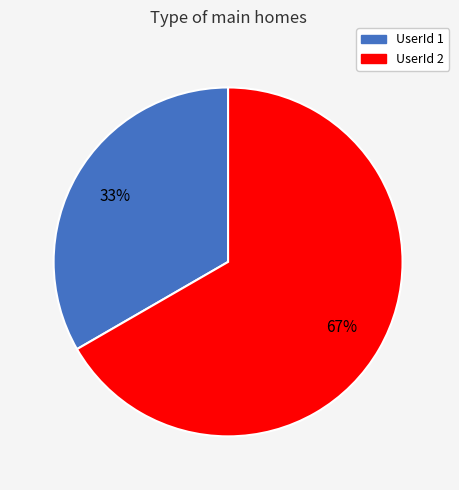

Does any single category account for the majority?

Yes